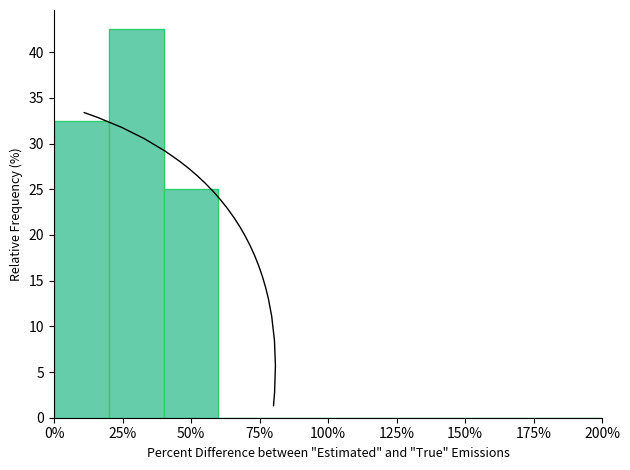

Reading left to right, transcribe this chart: for each bar, give the range it covers on the x-axis and its height. The values are not printed on the chart, so give them approximately, as read against the axis.

0 to 20: 32.5
20 to 40: 42.5
40 to 60: 25.0
60 to 80: 0
80 to 100: 0
100 to 120: 0
120 to 140: 0
140 to 160: 0
160 to 180: 0
180 to 200: 0